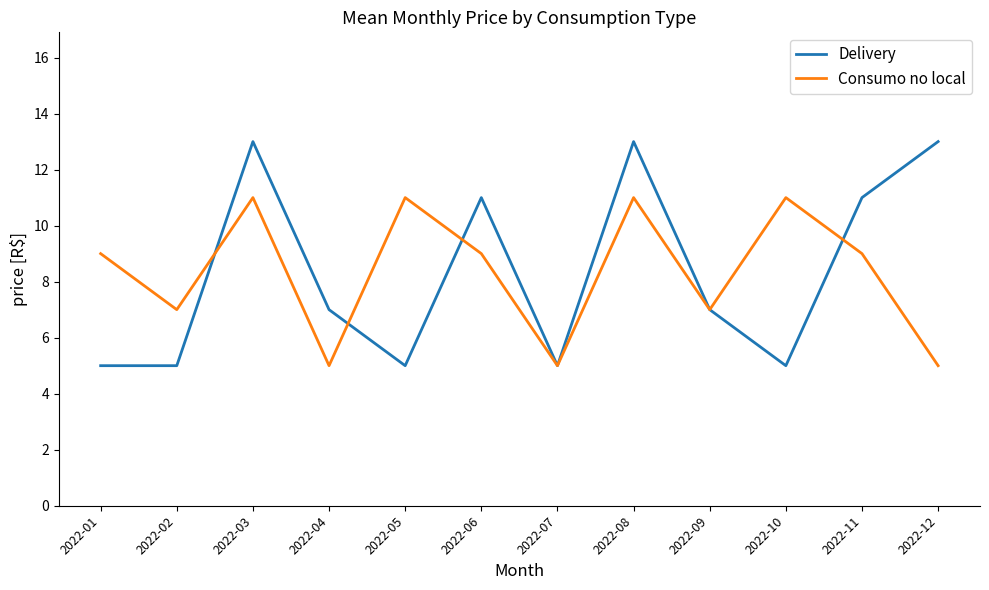

What are all the series names shown in the legend?

Delivery, Consumo no local